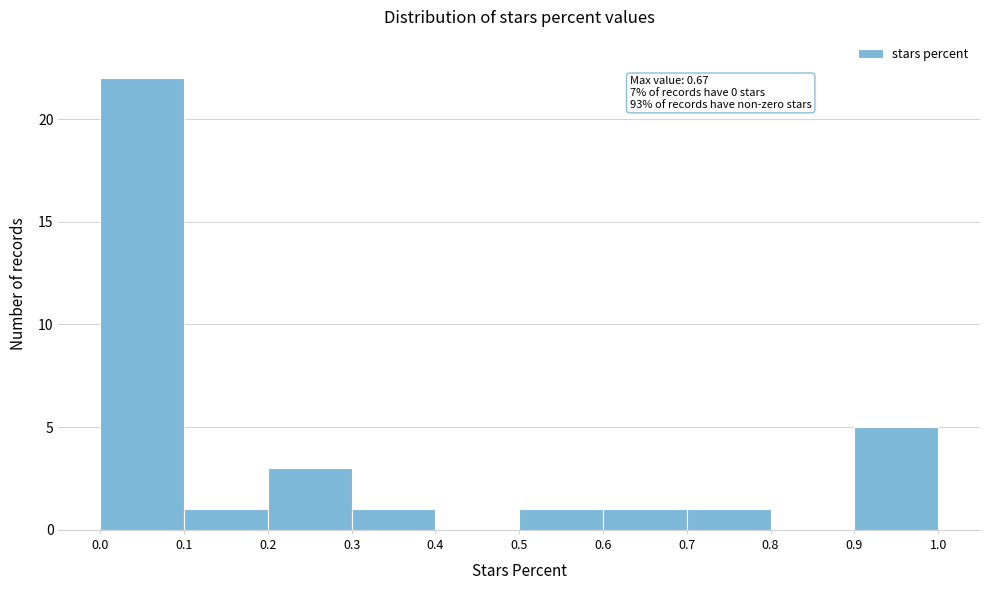

Which range on the x-axis has the tallest bar?

0.0 to 0.1